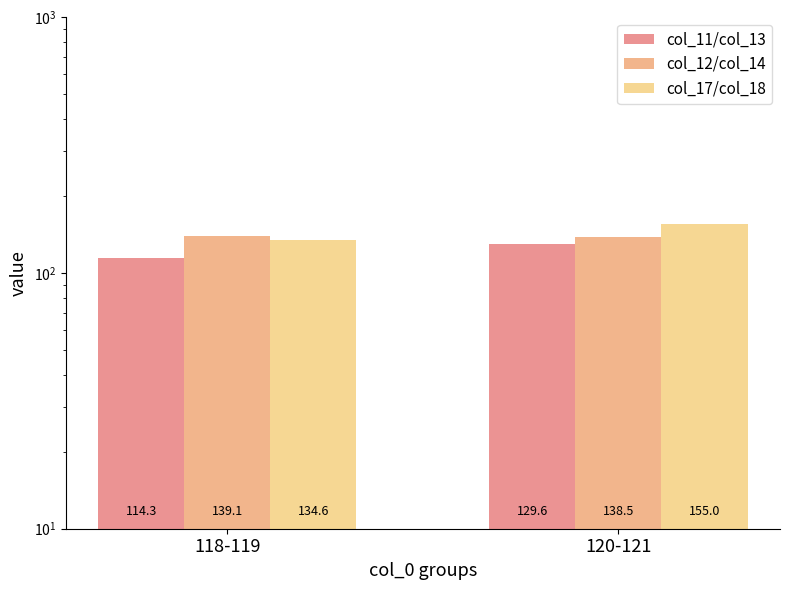

Does the chart contain any negative values?

No